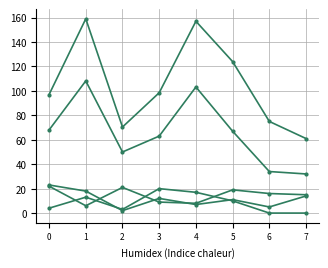

How many categories are shown in the chart?

8